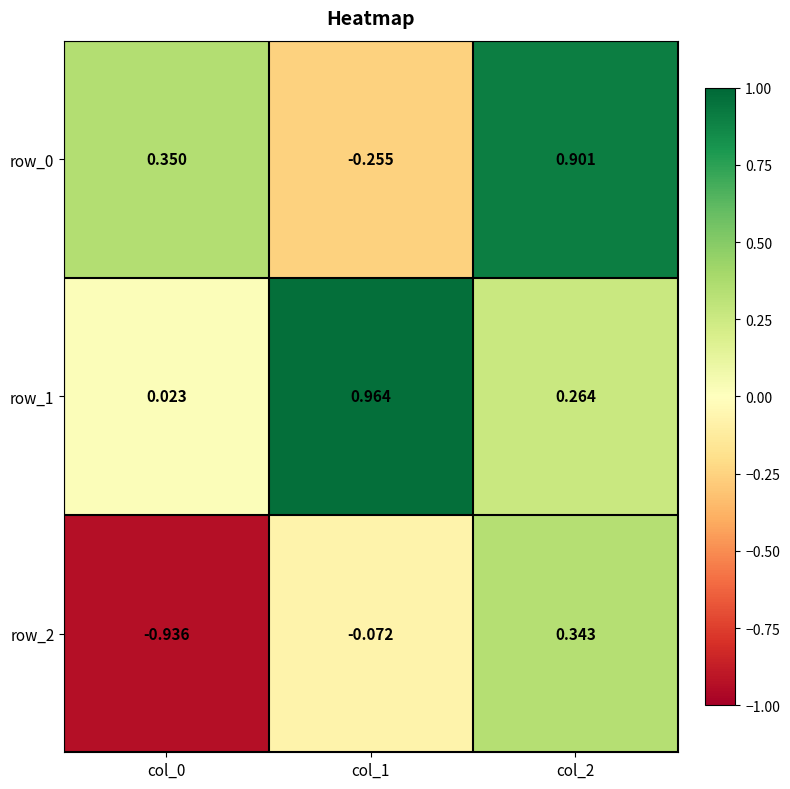

Is the value of row_2 at col_0 greater than the value of row_0 at col_2?

No